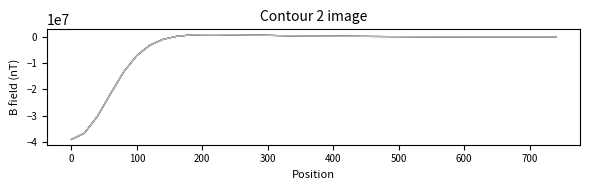

Count the number of data series in this chart.

6